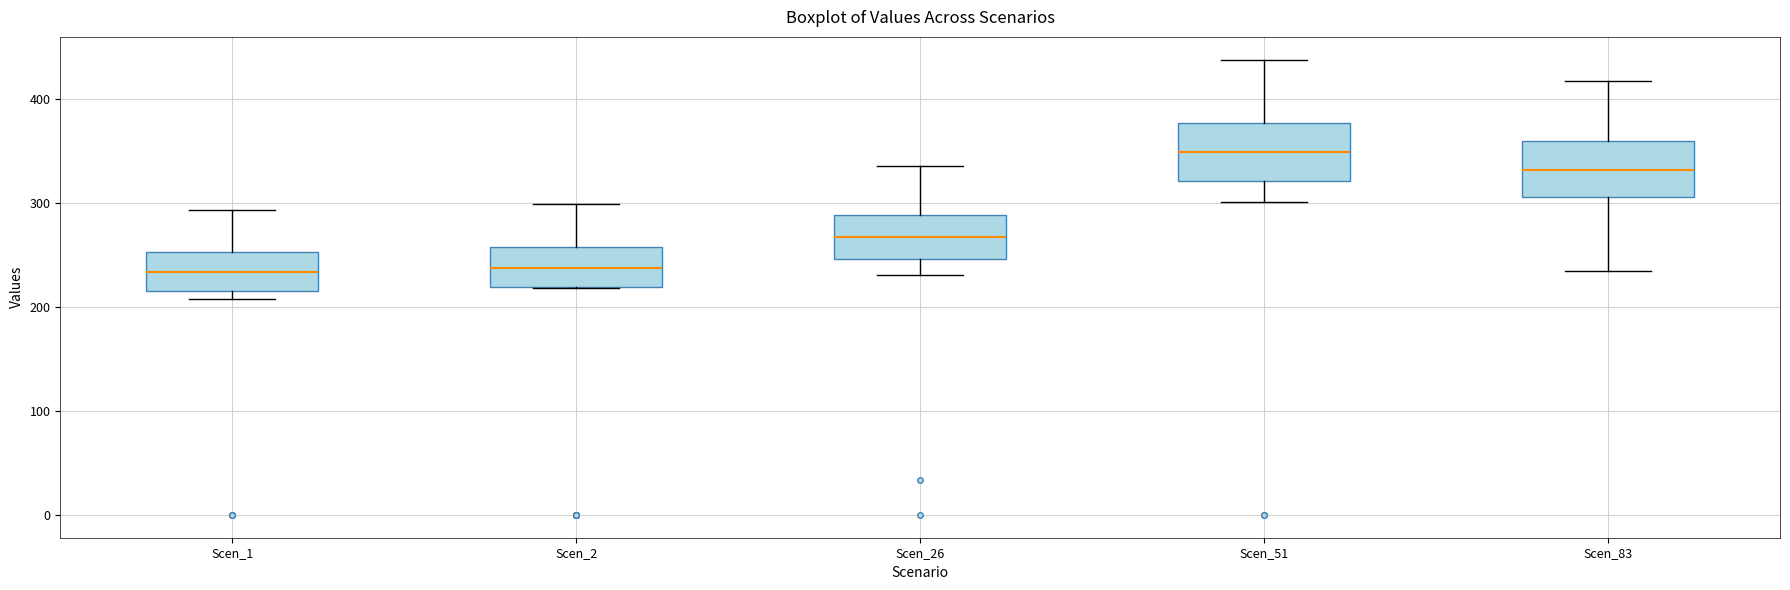

Reading left to right, transcribe this box plot: for each box, give where its median line is, the range the box spans, and where its two whiskers end, as read against the y-axis. The values are not printed on the chart, so give them approximately, as read against the axis.

Scen_1: median 230, box 220 to 250, whiskers 210 to 290
Scen_2: median 240, box 220 to 260, whiskers 220 to 300
Scen_26: median 270, box 250 to 290, whiskers 230 to 340
Scen_51: median 350, box 320 to 380, whiskers 300 to 440
Scen_83: median 330, box 310 to 360, whiskers 230 to 420